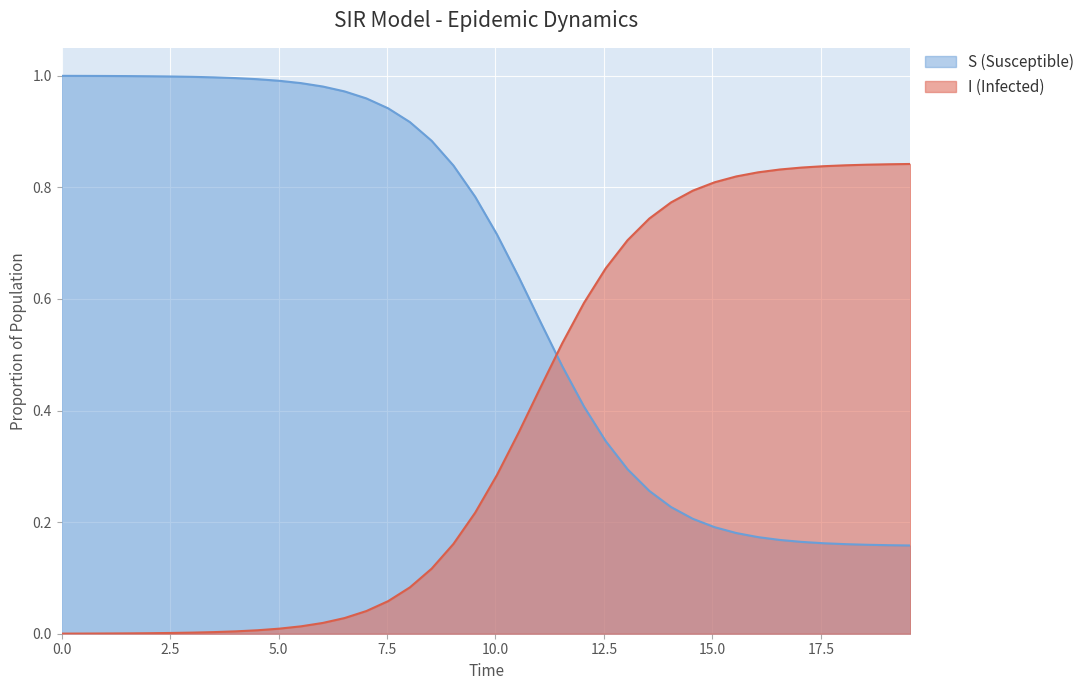

Is the value of I (Infected) at 17.558528428093645 greater than the value of S (Susceptible) at 0.5016722408026756?

Yes